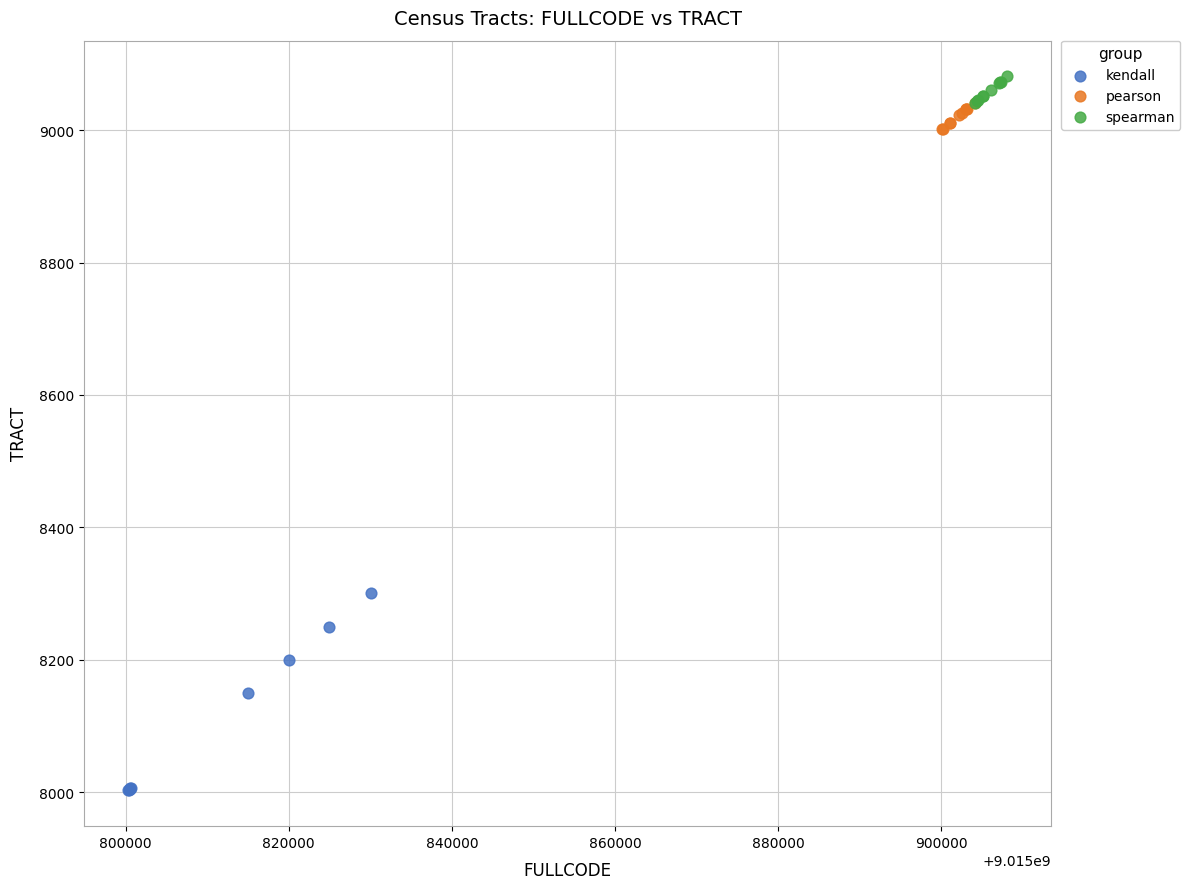

Which series reaches the maximum Y coordinate?

spearman